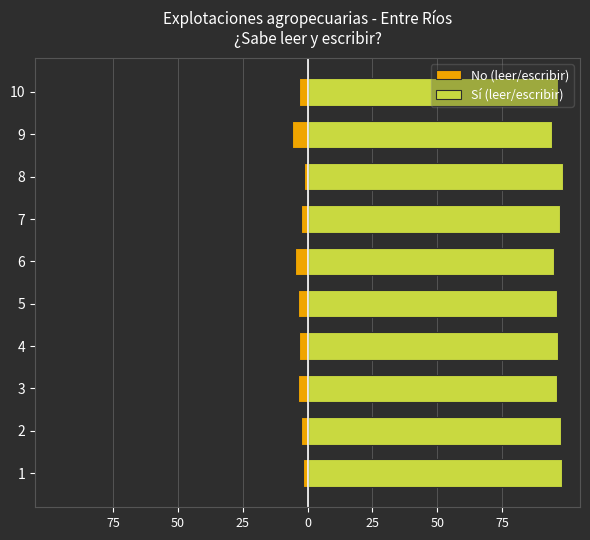

At which category does the chart reach its minimum across all series?

9